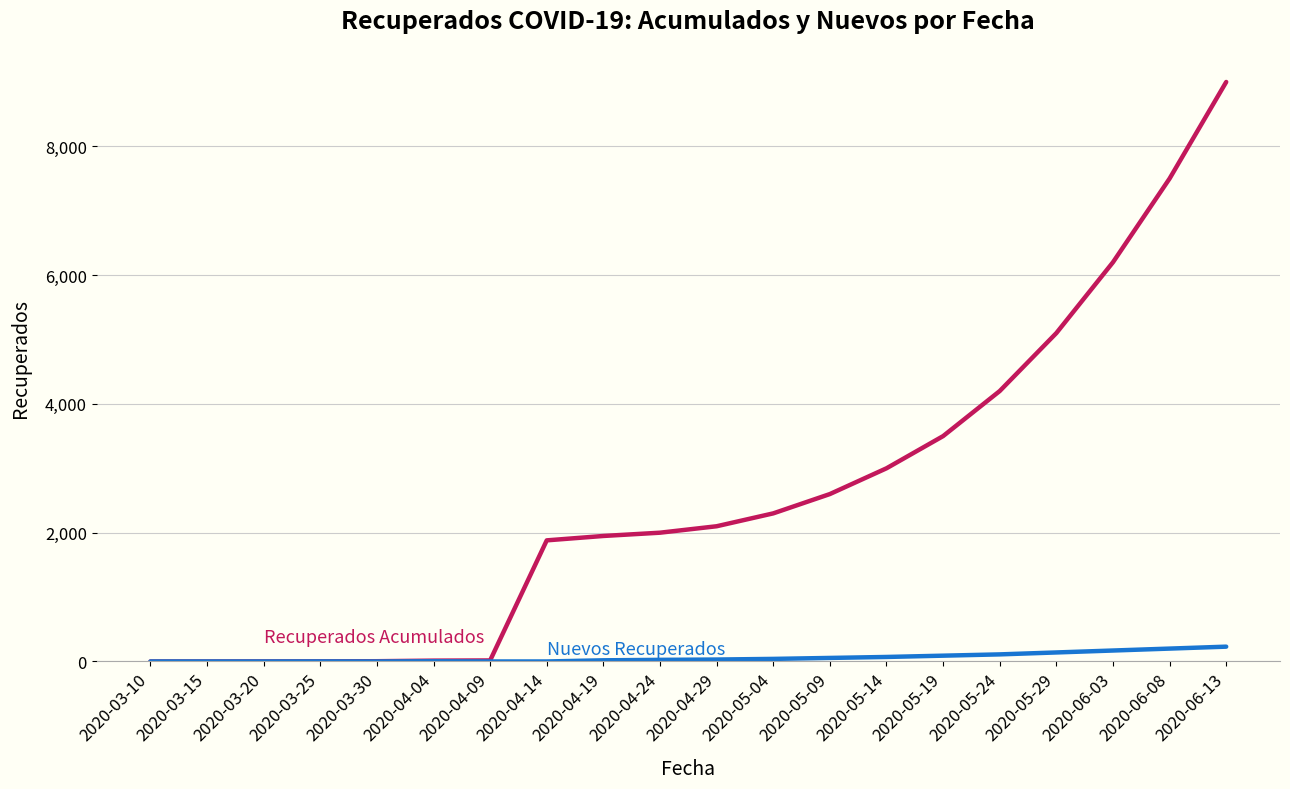

What is the maximum value shown in the chart?

9000